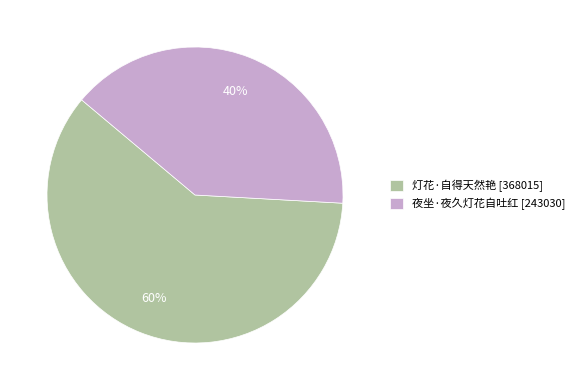

What percentage is the 灯花·自得天然艳 slice, to the nearest percent?

60%